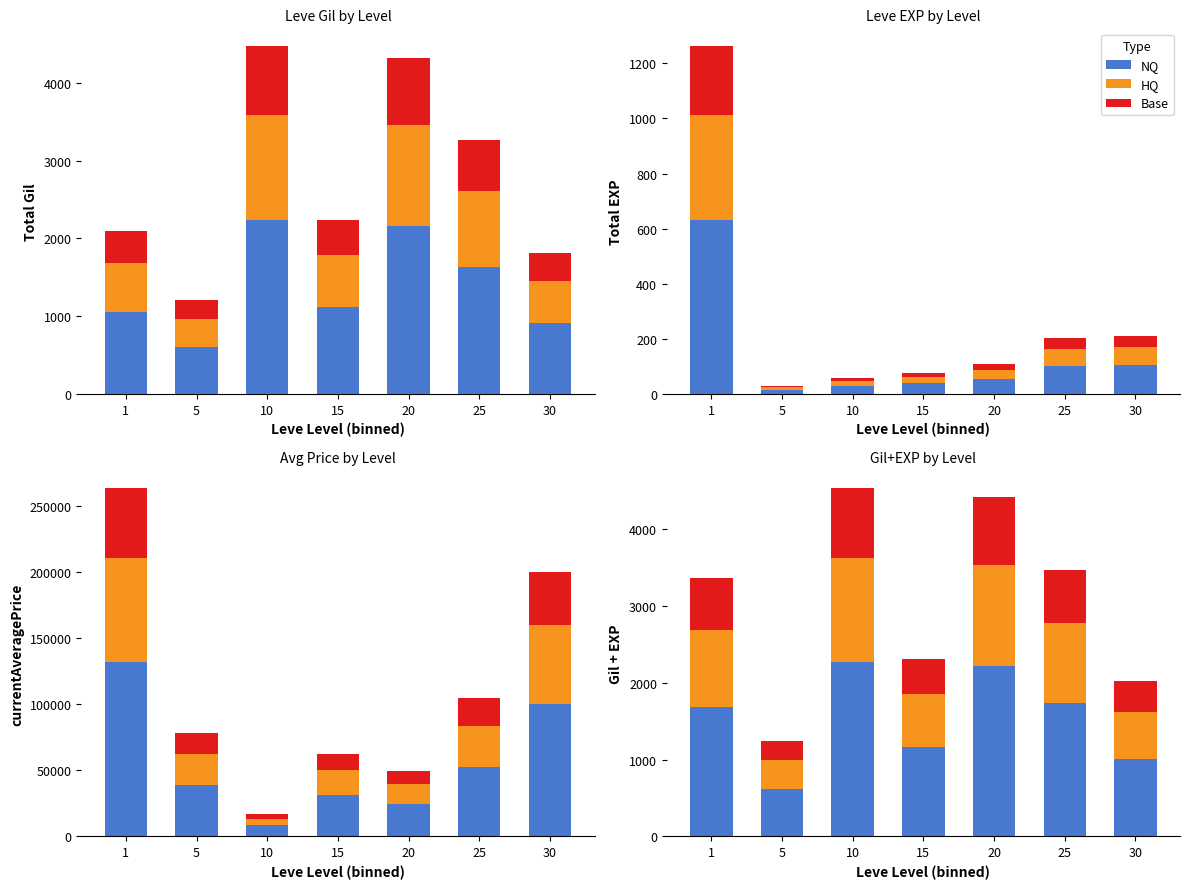

The value of NQ at 25 is 1736.0. True or false?

True